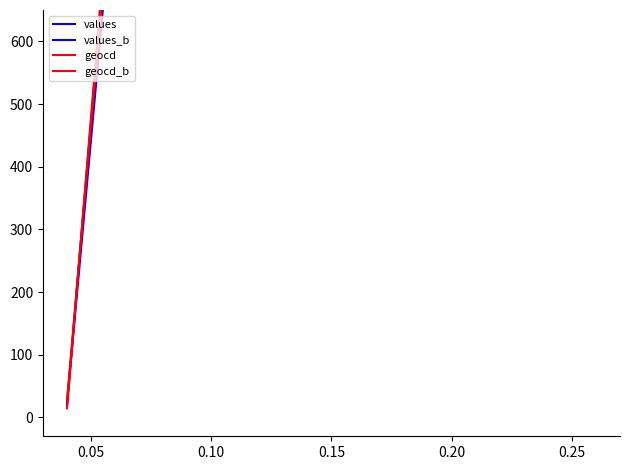

What are all the series names shown in the legend?

values, values_b, geocd, geocd_b